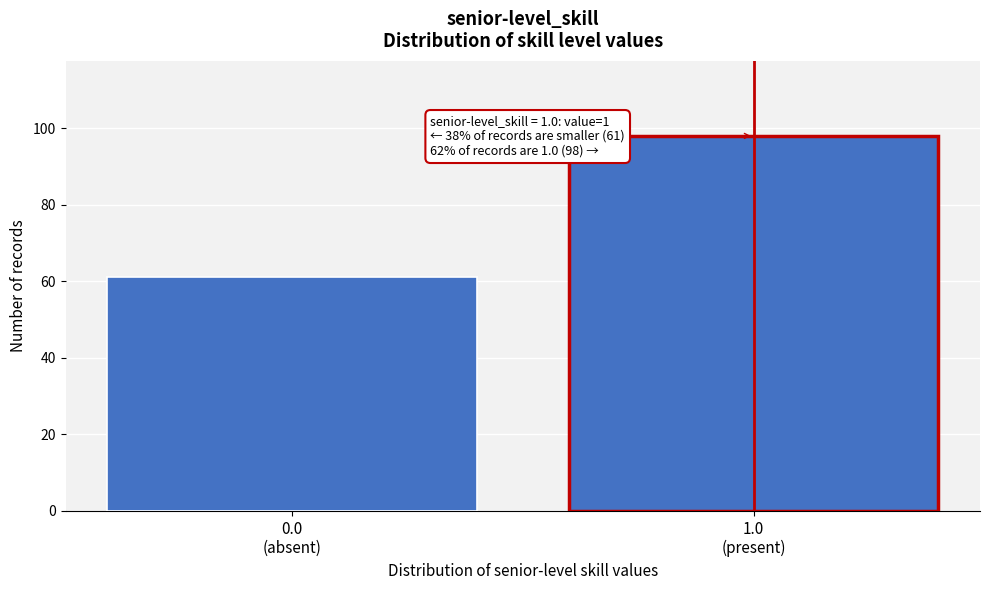

Reading left to right, extract all data points from this chart.

61	98